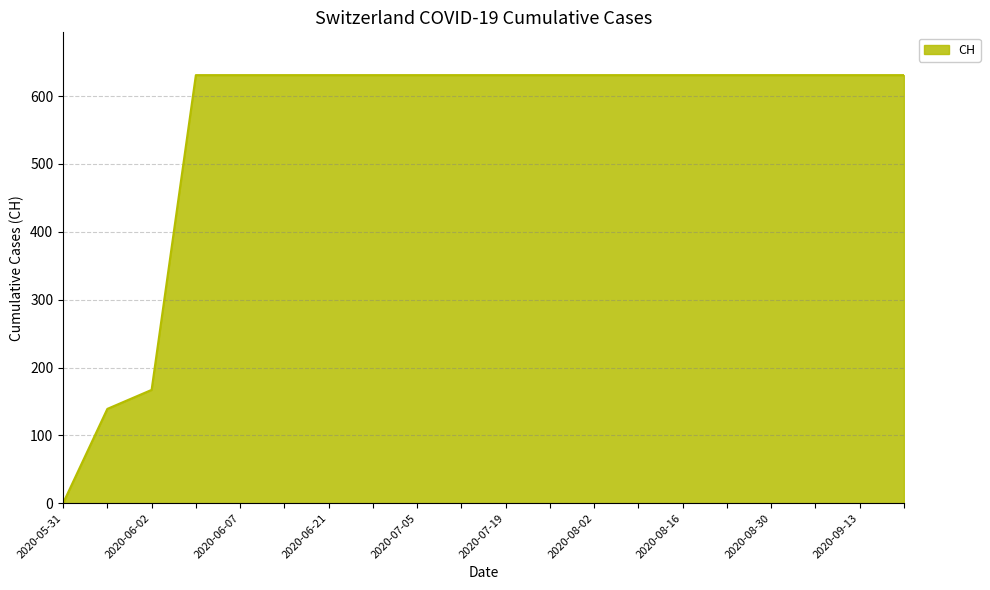

What is the difference between the maximum and minimum values?

631